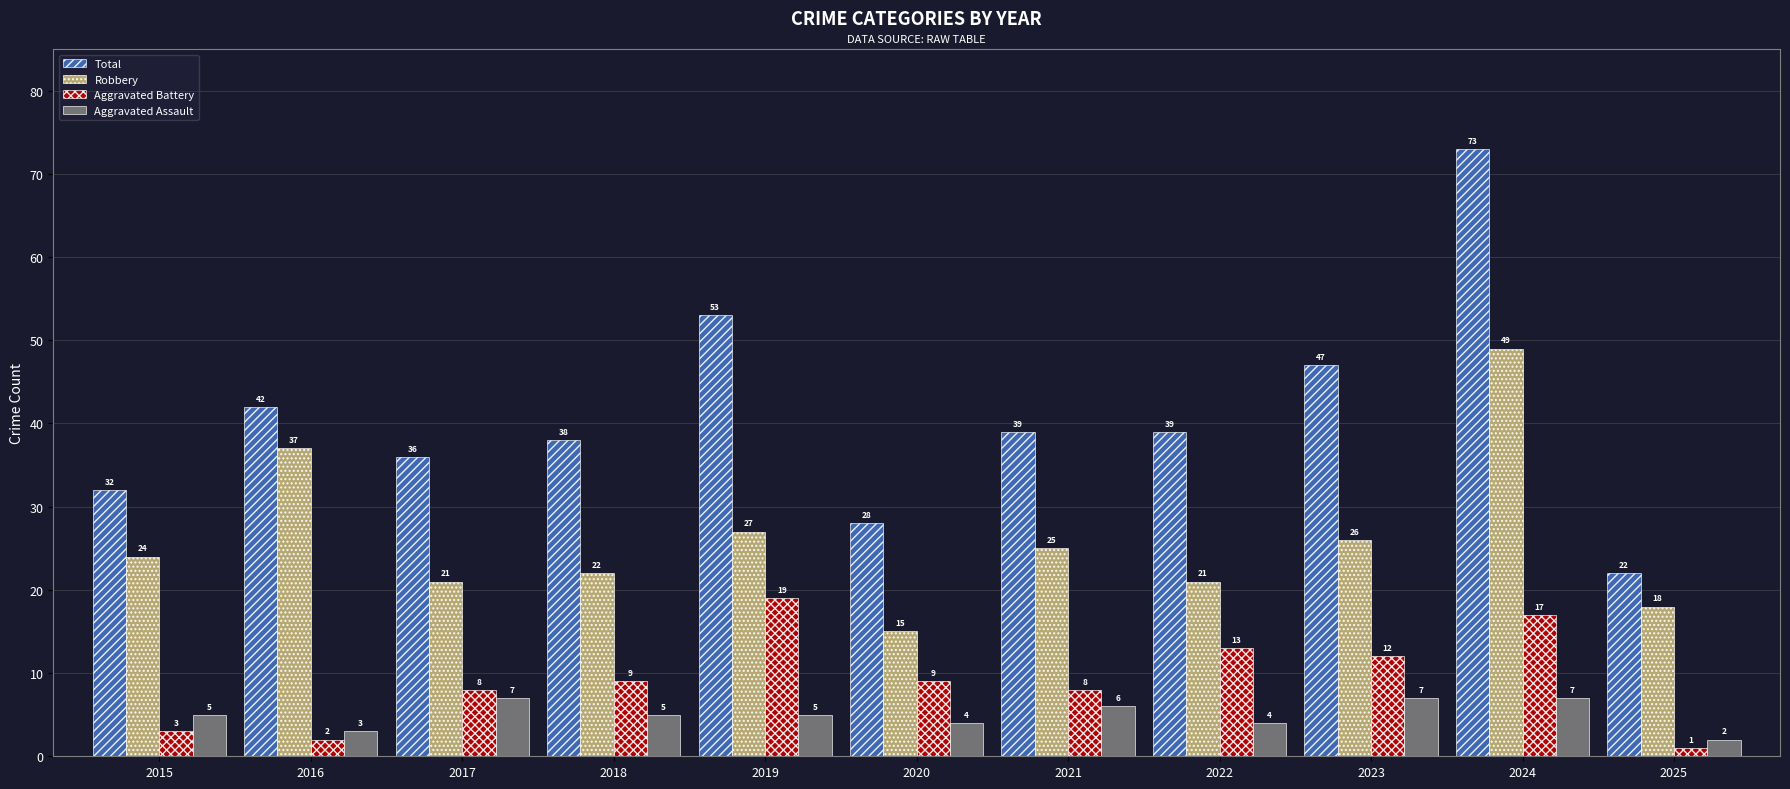

Reading left to right, extract all data points from this chart.

Total: 32	42	36	38	53	28	39	39	47	73	22
Robbery: 24	37	21	22	27	15	25	21	26	49	18
Aggravated Battery: 3	2	8	9	19	9	8	13	12	17	1
Aggravated Assault: 5	3	7	5	5	4	6	4	7	7	2